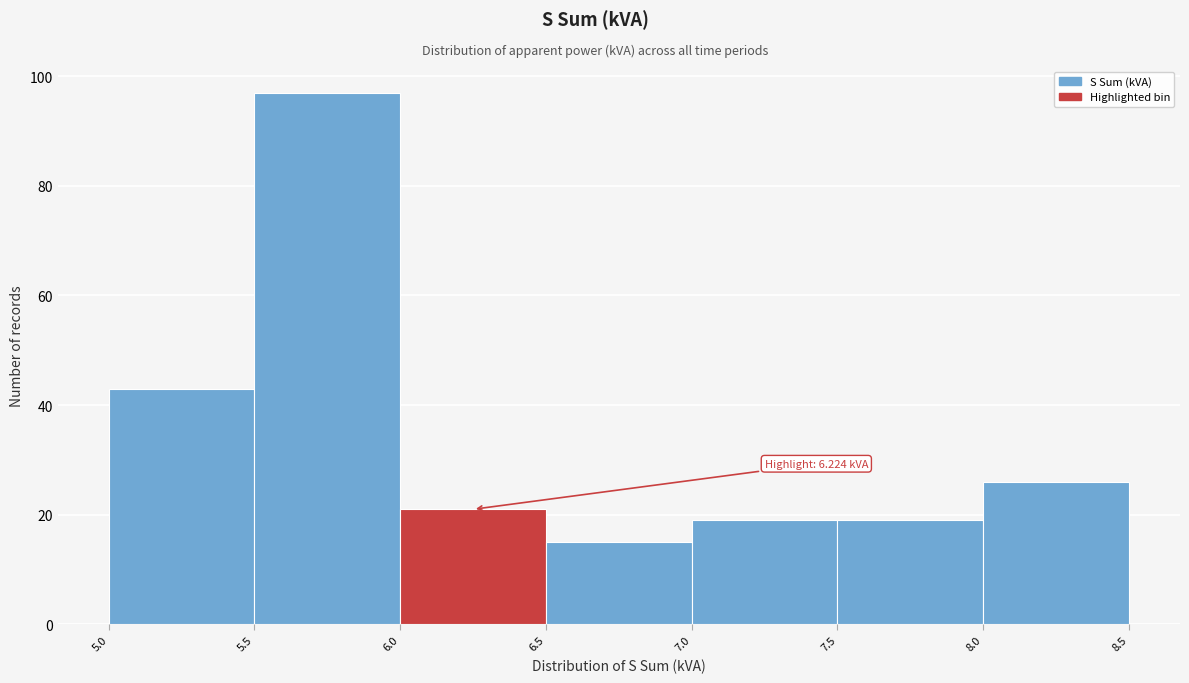

Which range on the x-axis has the tallest bar?

5.5 to 6.0